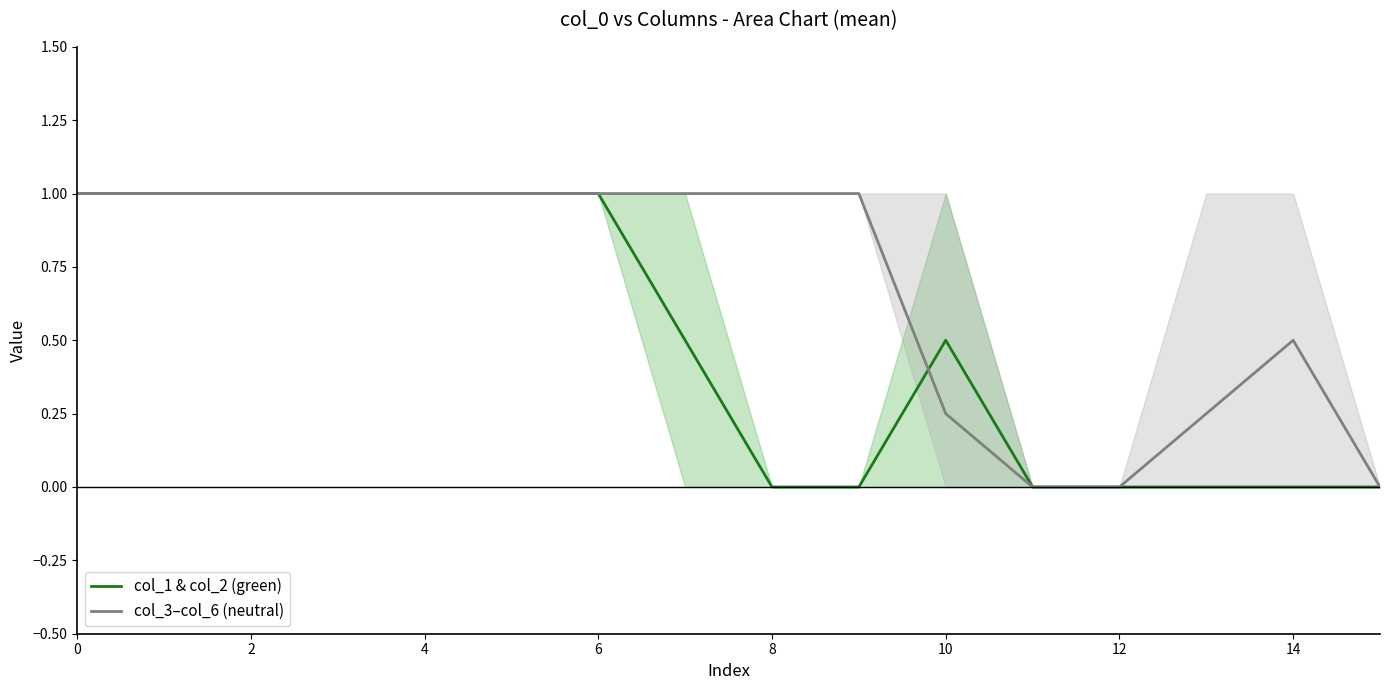

True or false: col_1 & col_2 (green) and col_3 to col_6 (neutral) cross at least once.

True